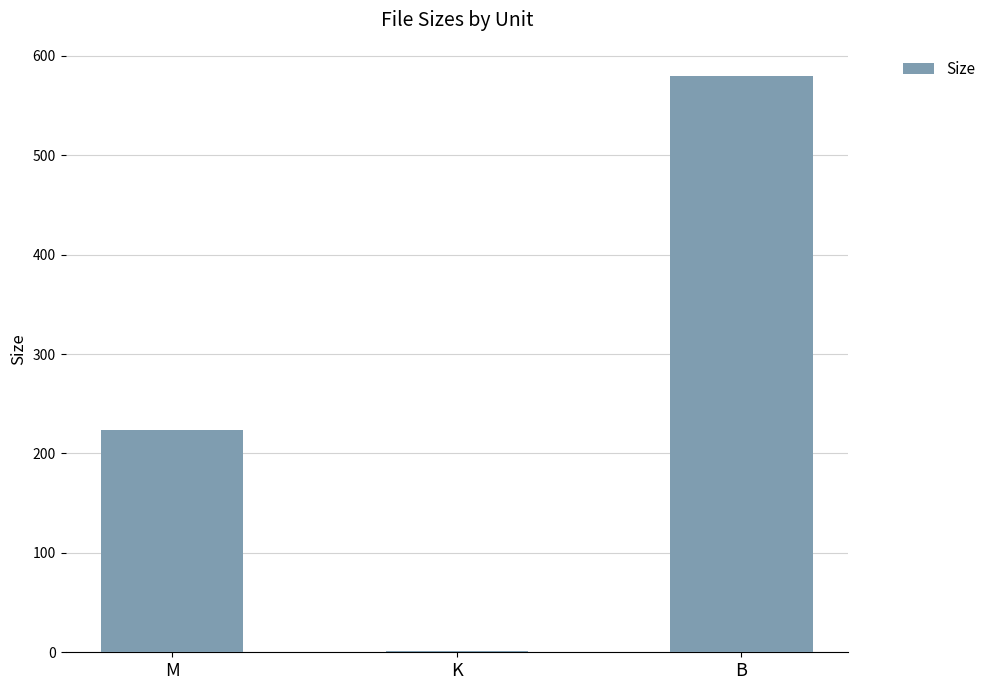

Reading left to right, what are all the values shown in this chart?

223.9	1.1	580.0